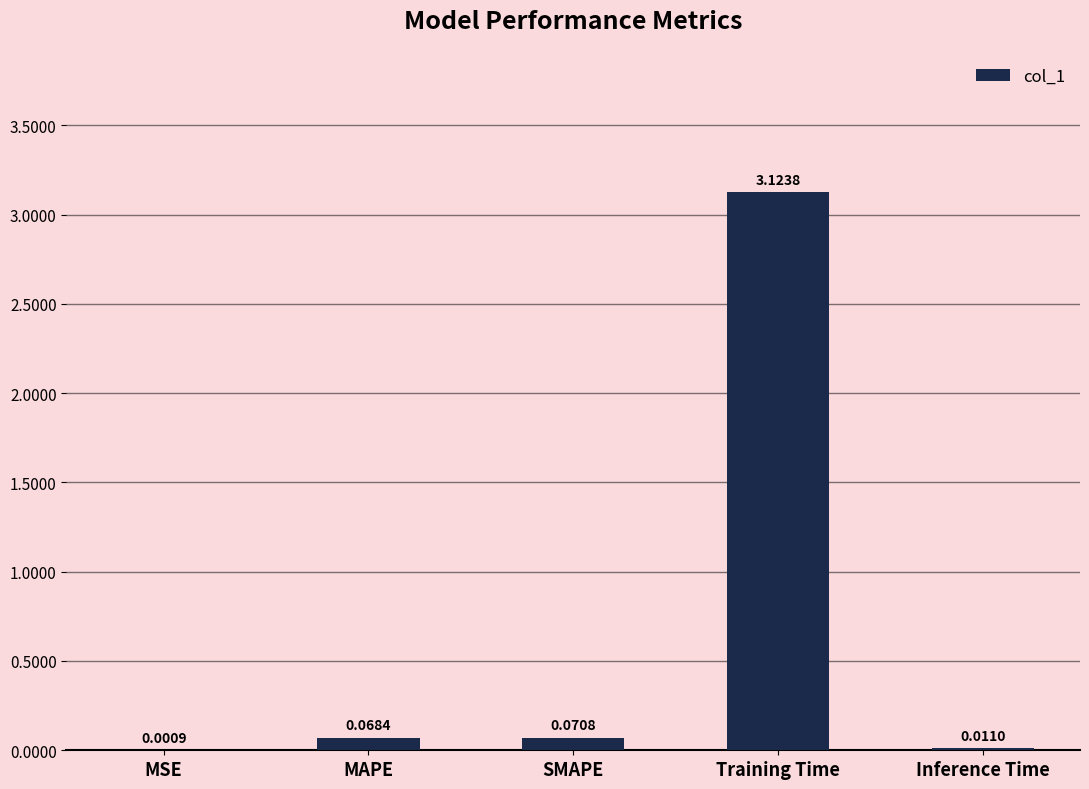

Which has a higher value, Training Time or Inference Time?

Training Time